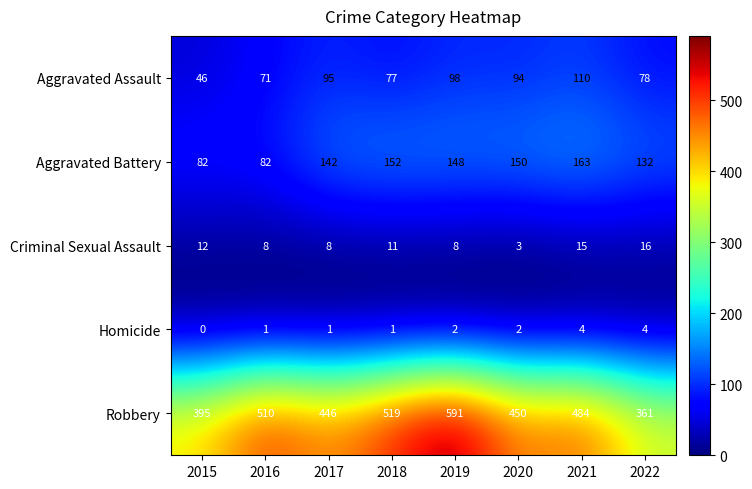

Between 2016 and 2018, which series saw the biggest shift?

Aggravated Battery